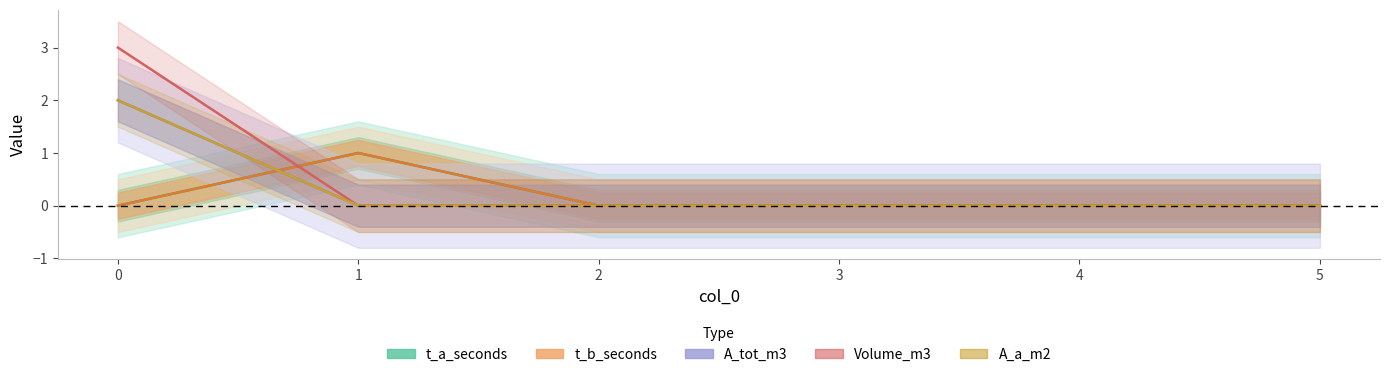

What is the value of the A_a_m2 point at the 1st from the left?

2